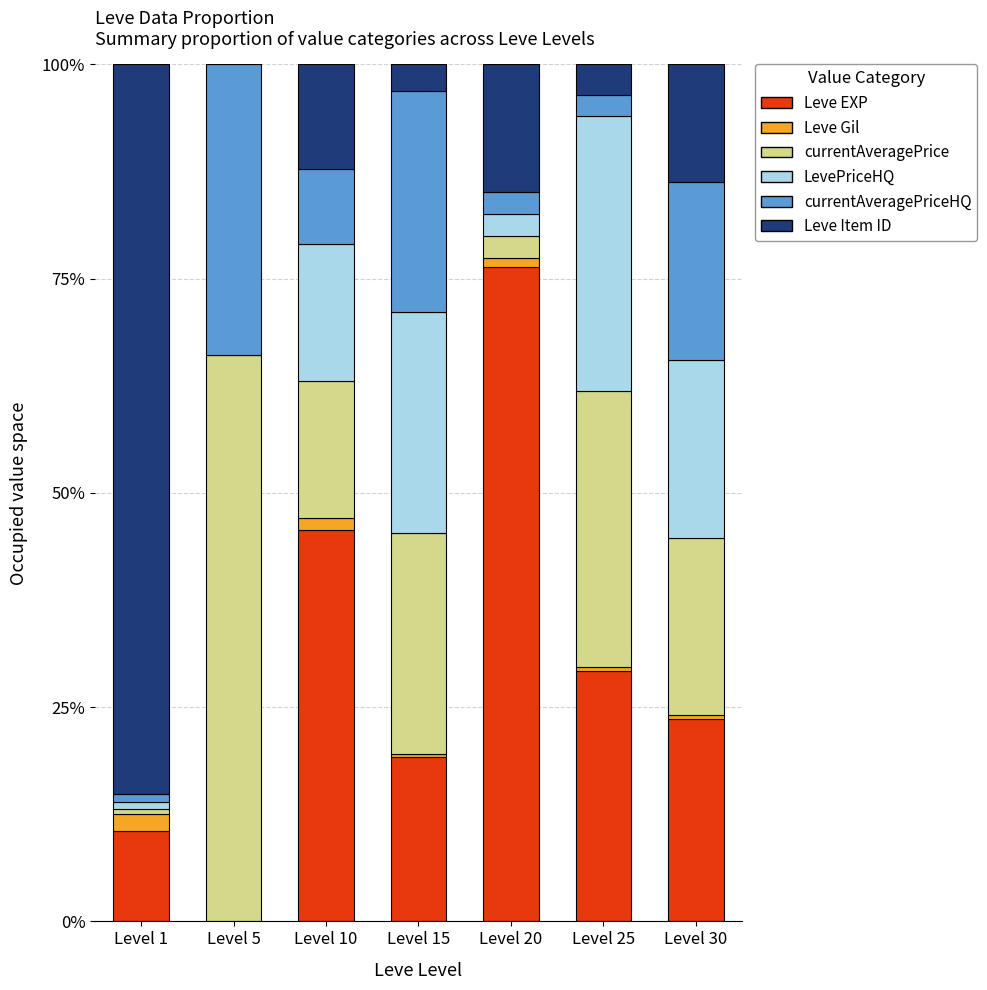

What are all the series names shown in the legend?

Leve EXP, Leve Gil, currentAveragePrice, LevePriceHQ, currentAveragePriceHQ, Leve Item ID